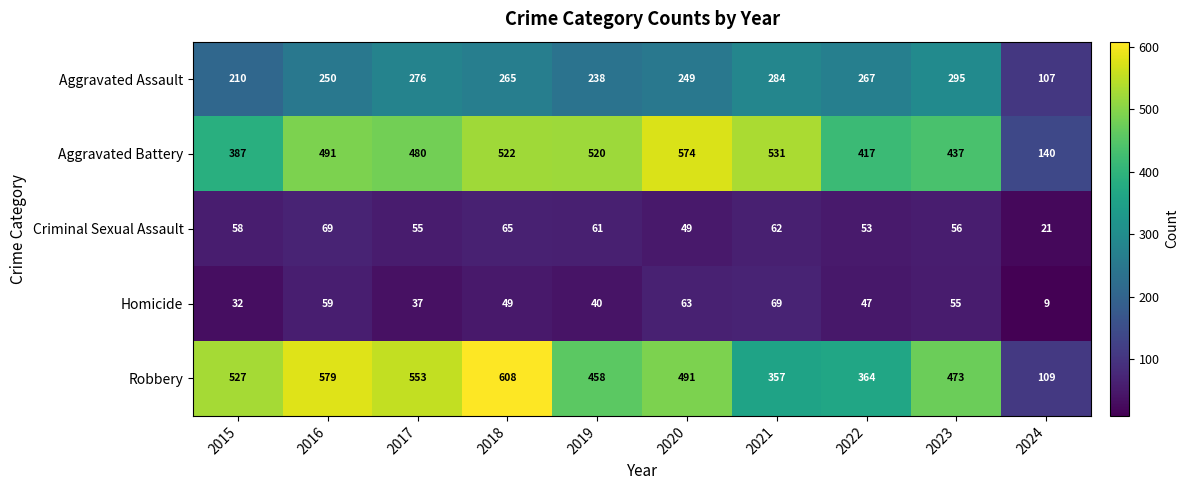

Is it true that Criminal Sexual Assault equals 82 at 2023?

False